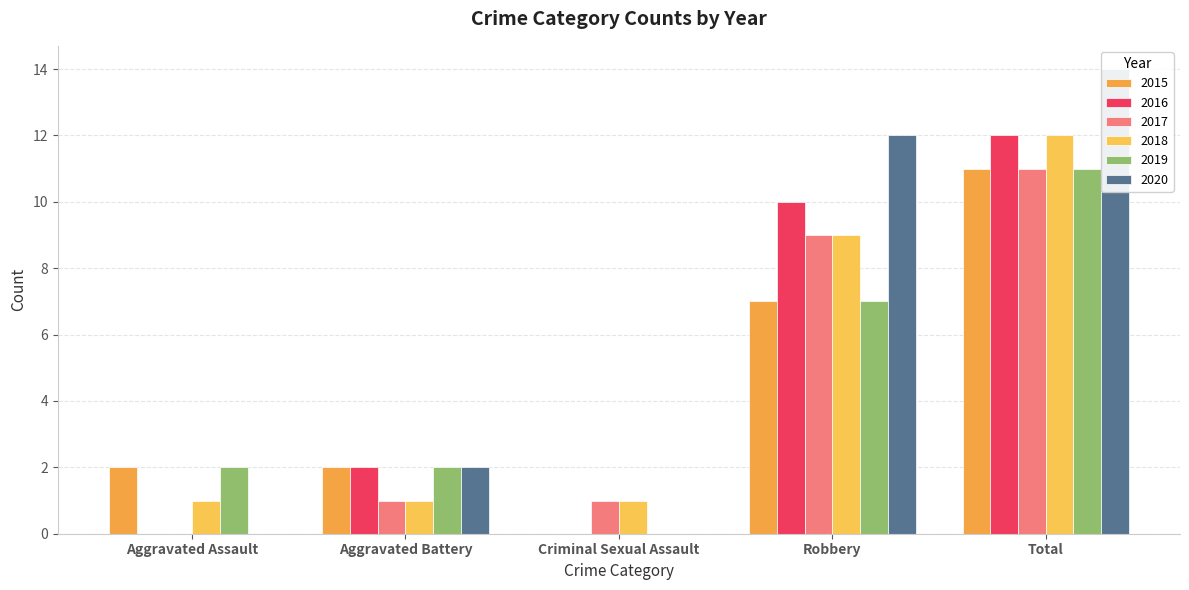

Which has a higher value, Aggravated Battery or Aggravated Assault?

Aggravated Battery